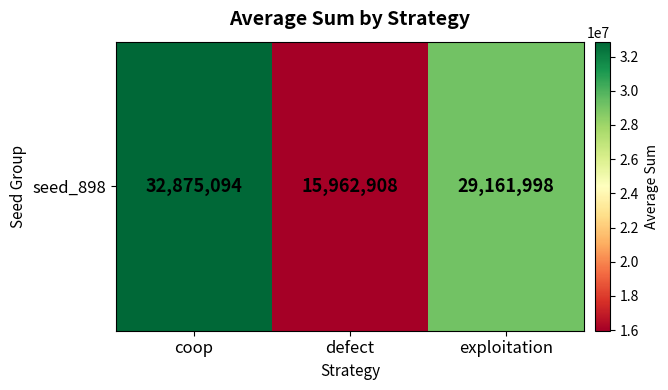

List the labels in order of value, largest first.

coop, exploitation, defect